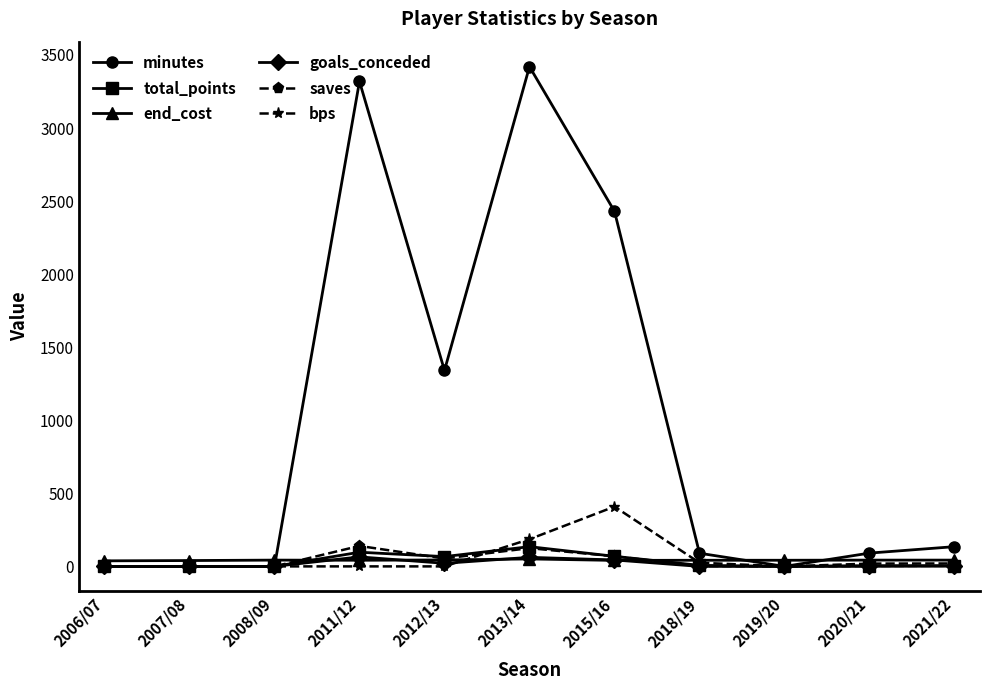

Does the chart have visible grid lines?

No